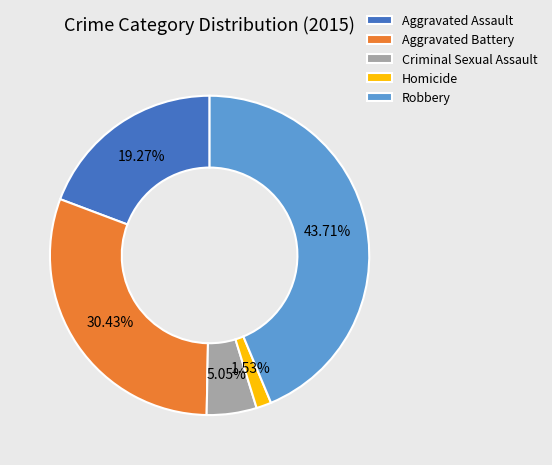

How many segments does this pie chart have?

5